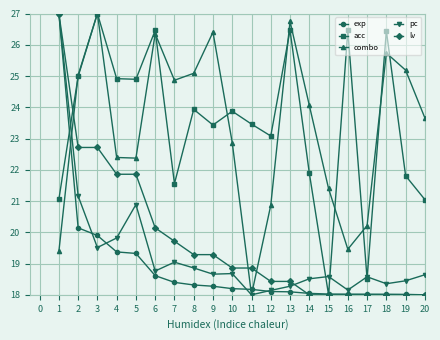

Which series has the largest total across all categories?

acc